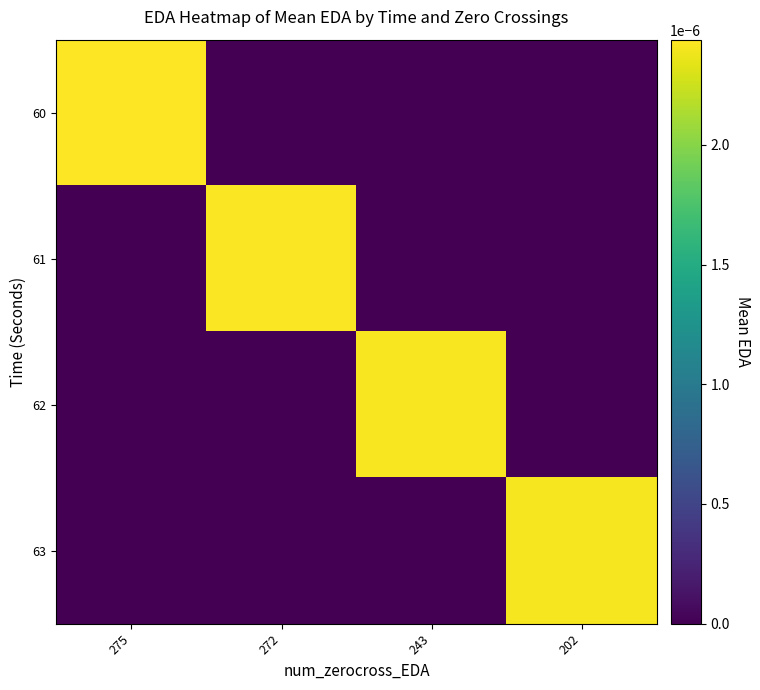

List the series in order of their overall mean, highest first.

60, 61, 62, 63